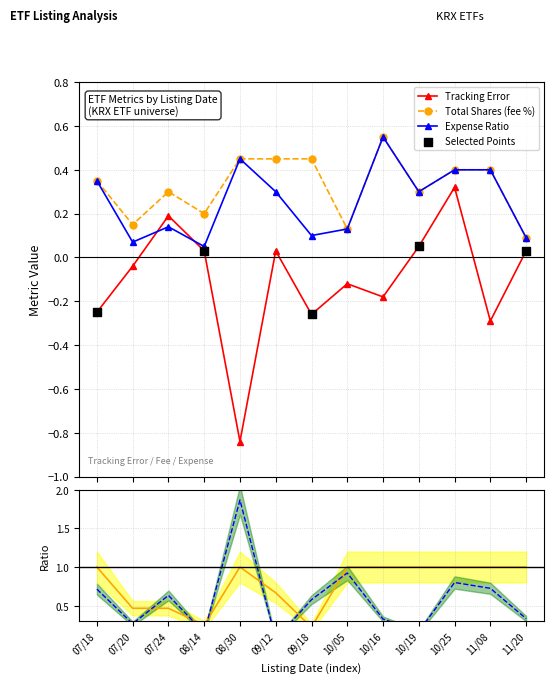

Which series has the largest Y range (max minus min)?

tracking_error